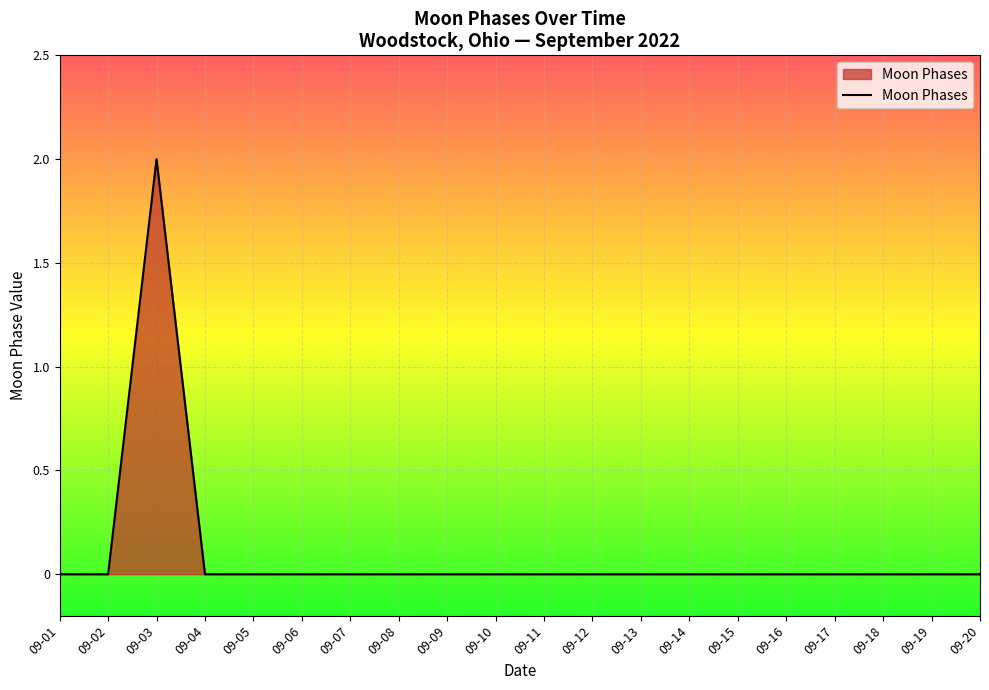

How many categories are shown in the chart?

20